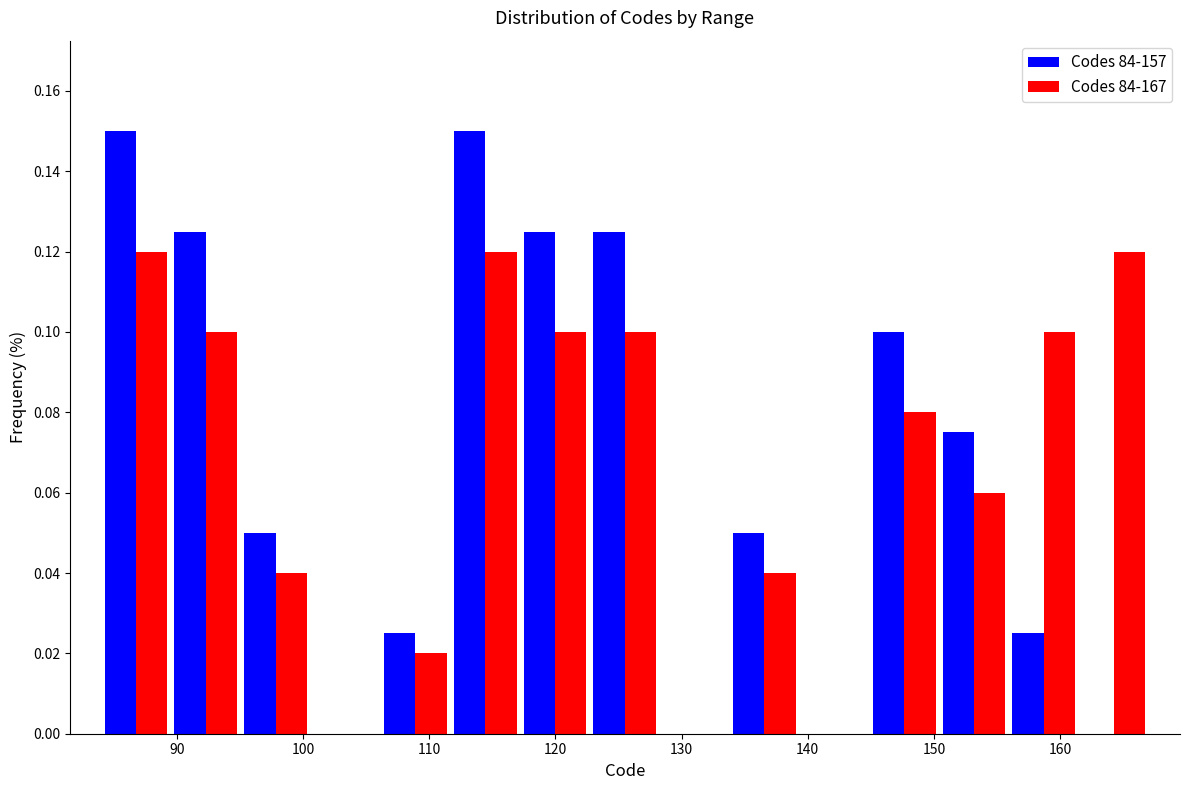

Reading left to right, list every range on the x-axis with the height of the bar of each series over it. Neither the bar edges nor the heights are printed on the chart, so give them approximately, as read against the axes.

84 to 90: Codes 84-157=0.150	Codes 84-167=0.120
90 to 95: Codes 84-157=0.126	Codes 84-167=0.100
95 to 101: Codes 84-157=0.050	Codes 84-167=0.040
101 to 106: Codes 84-157=0	Codes 84-167=0
106 to 112: Codes 84-157=0.026	Codes 84-167=0.020
112 to 117: Codes 84-157=0.150	Codes 84-167=0.120
117 to 123: Codes 84-157=0.126	Codes 84-167=0.100
123 to 128: Codes 84-157=0.126	Codes 84-167=0.100
128 to 134: Codes 84-157=0	Codes 84-167=0
134 to 139: Codes 84-157=0.050	Codes 84-167=0.040
139 to 145: Codes 84-157=0	Codes 84-167=0
145 to 150: Codes 84-157=0.100	Codes 84-167=0.080
150 to 156: Codes 84-157=0.076	Codes 84-167=0.060
156 to 161: Codes 84-157=0.026	Codes 84-167=0.100
161 to 167: Codes 84-157=0	Codes 84-167=0.120